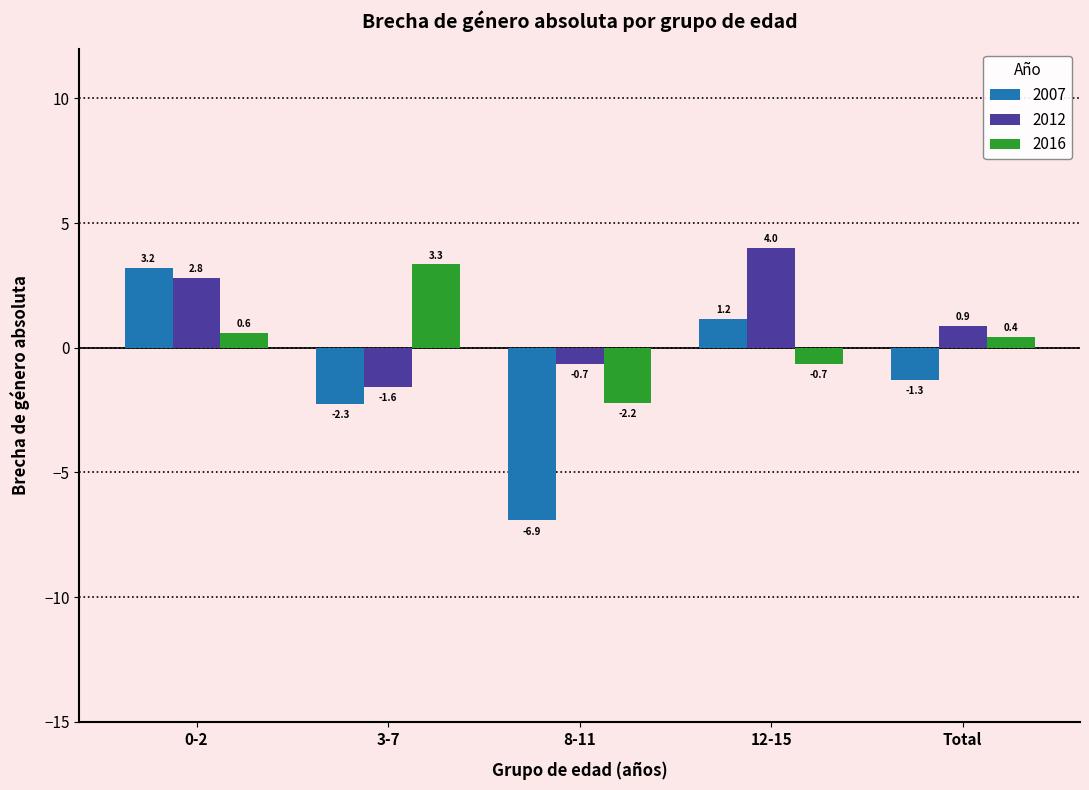

What is the smallest value displayed?

-6.9